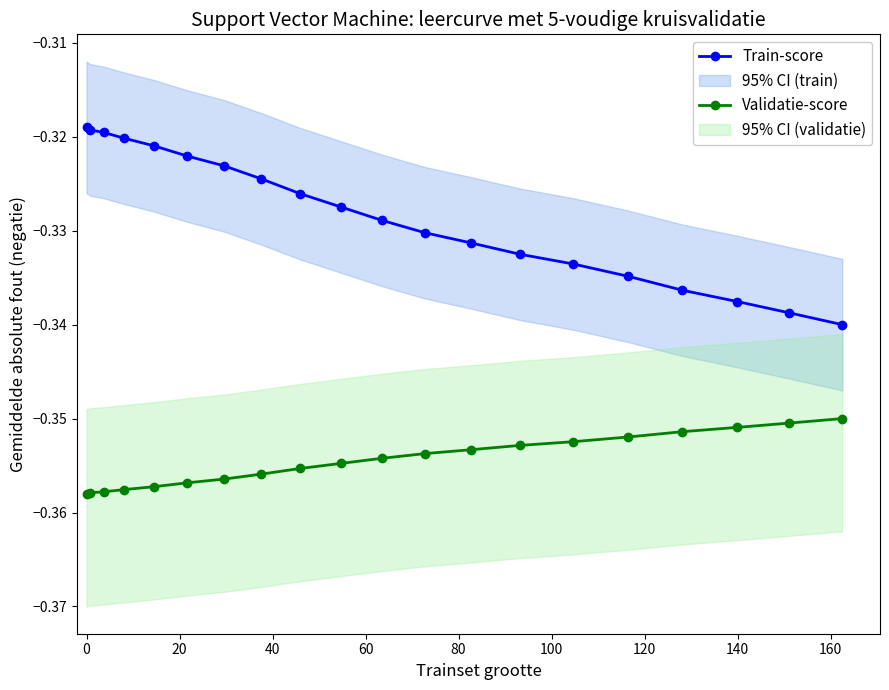

How many lines are shown in the chart?

2